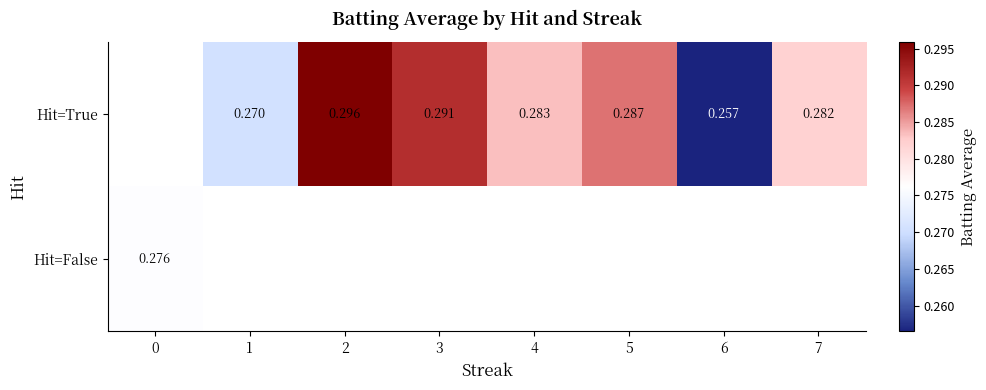

How many categories are shown in the chart?

8